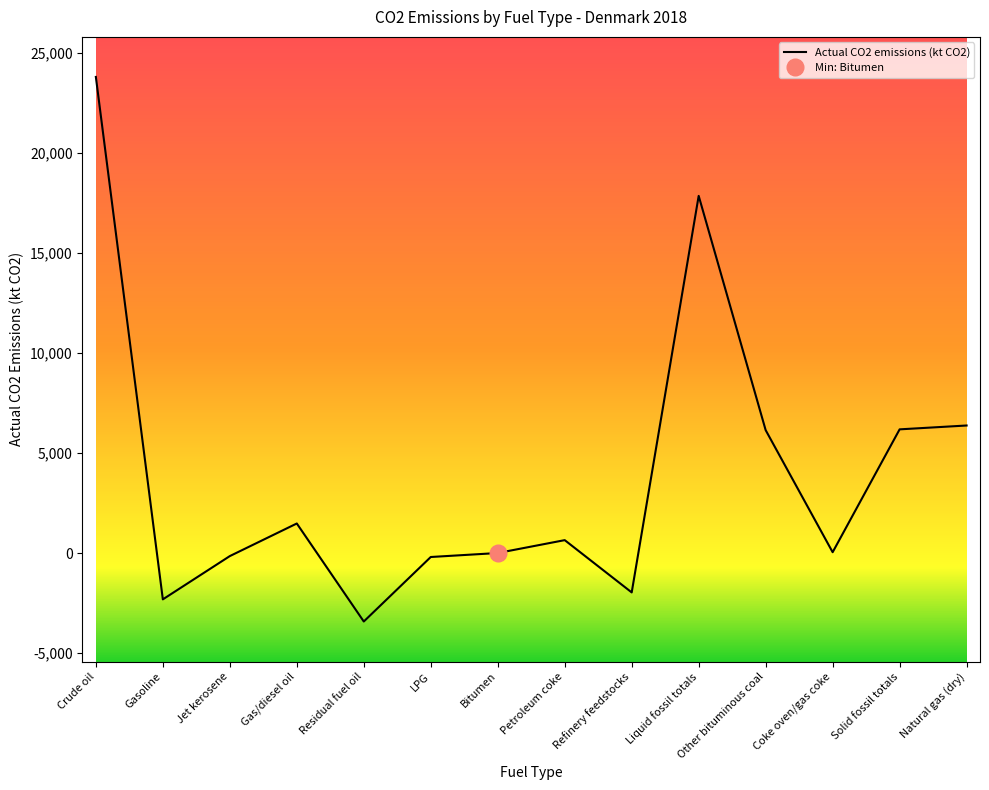

Count the number of values greater than 643.

7